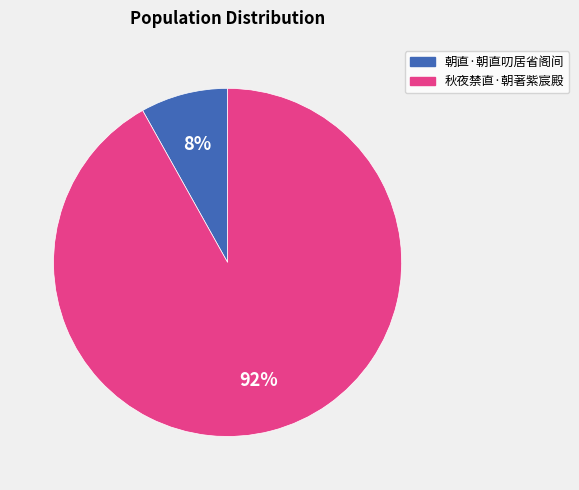

To the nearest percent, what is the difference between the 朝直·朝直叨居省阁间 and 秋夜禁直·朝著紫宸殿 slice percentages?

84%